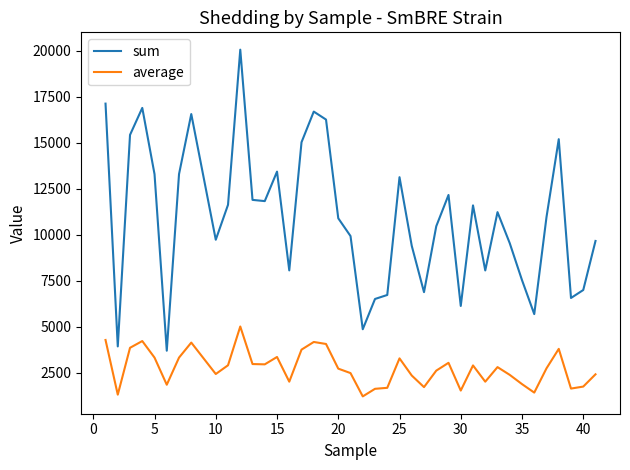

True or false: average has more than 0 points higher than both neighbors.

True